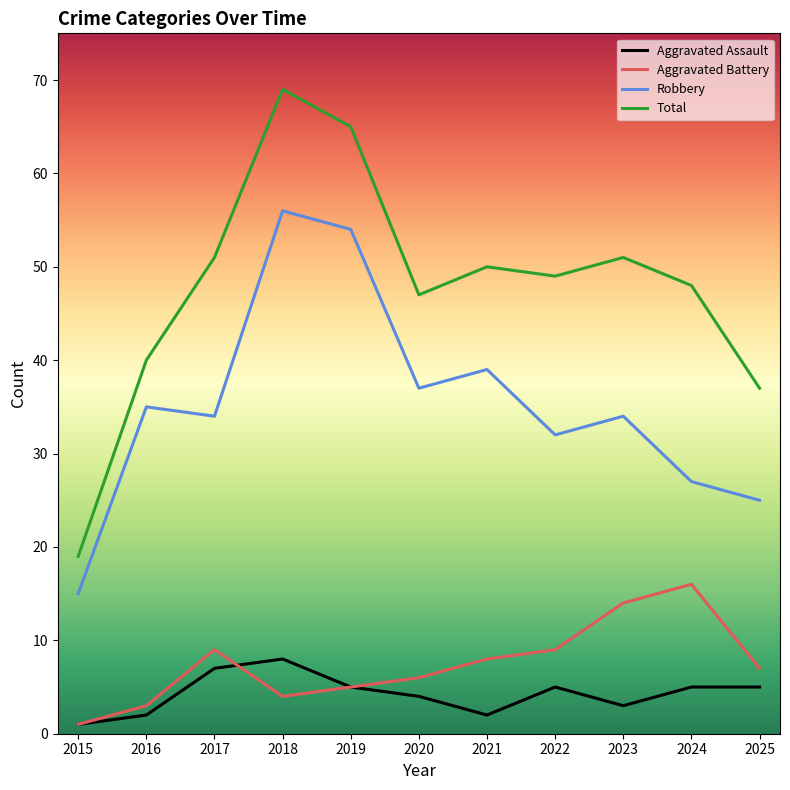

At which category does Aggravated Assault reach its first local valley?

2021